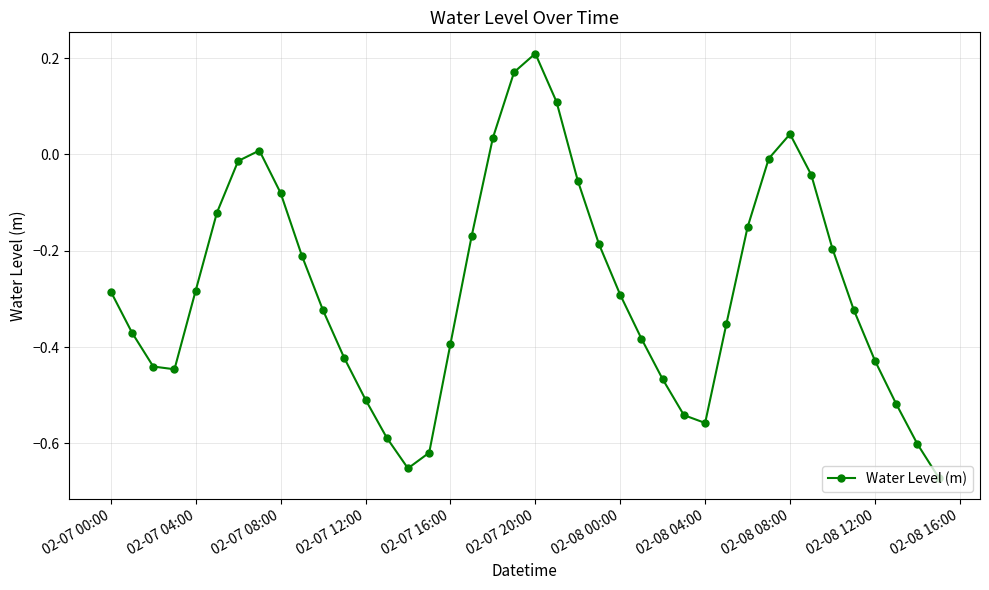

How many points are higher than both their immediate neighbors (excluding endpoints)?

3